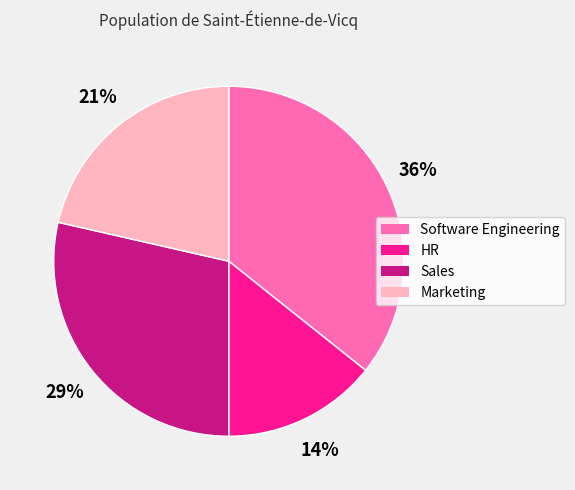

Is the sum of HR and Sales greater than half?

No